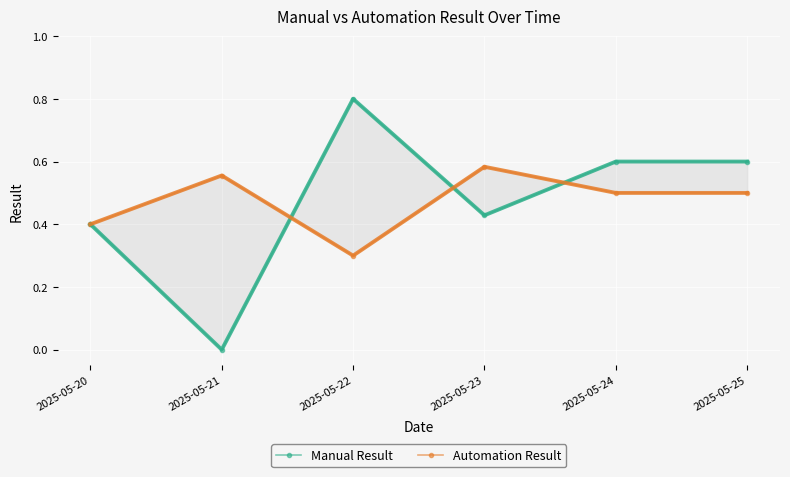

True or false: Automation Result has more than 2 interior local peaks.

False